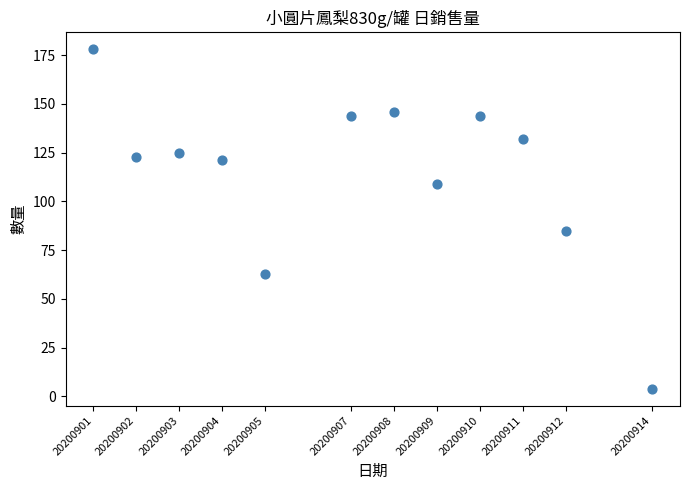

What is the range of Y values (max minus min)?

174